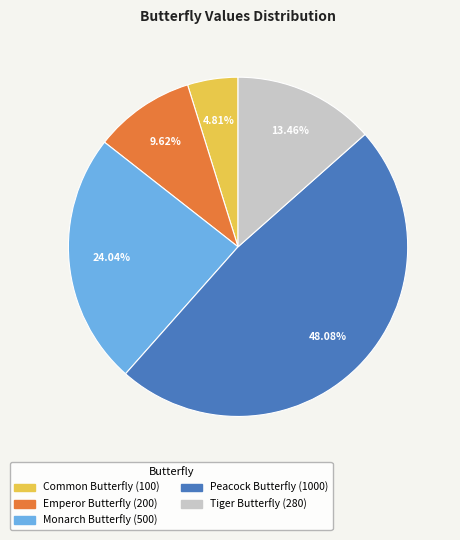

Do Tiger Butterfly and Emperor Butterfly together represent more than half of the pie?

No